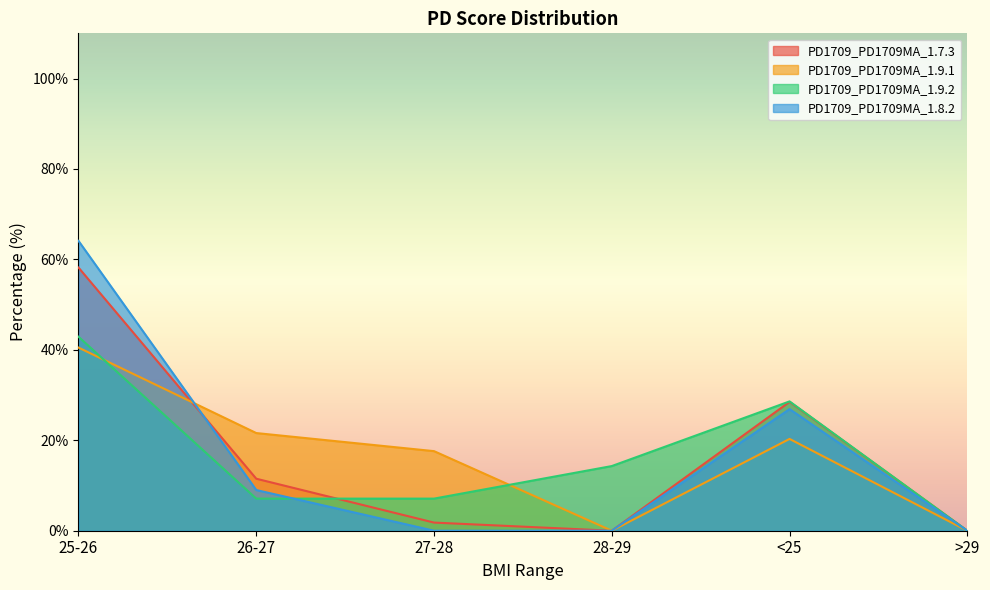

Is it true that PD1709_PD1709MA_1.9.1 equals 0.0 at 28-29?

True